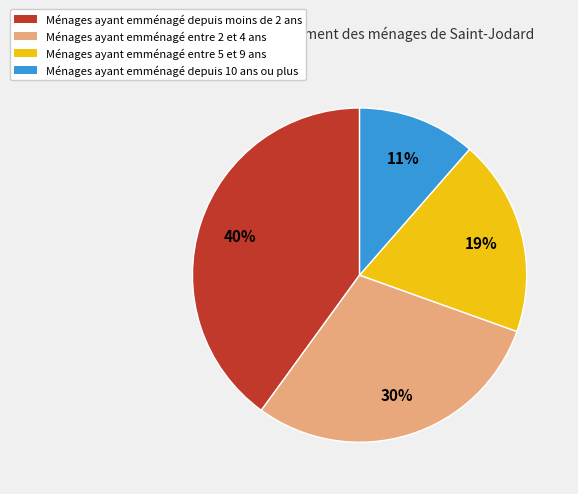

Rank the categories by value from lowest to highest.

Ménages ayant emménagé depuis 10 ans ou plus, Ménages ayant emménagé entre 5 et 9 ans, Ménages ayant emménagé entre 2 et 4 ans, Ménages ayant emménagé depuis moins de 2 ans